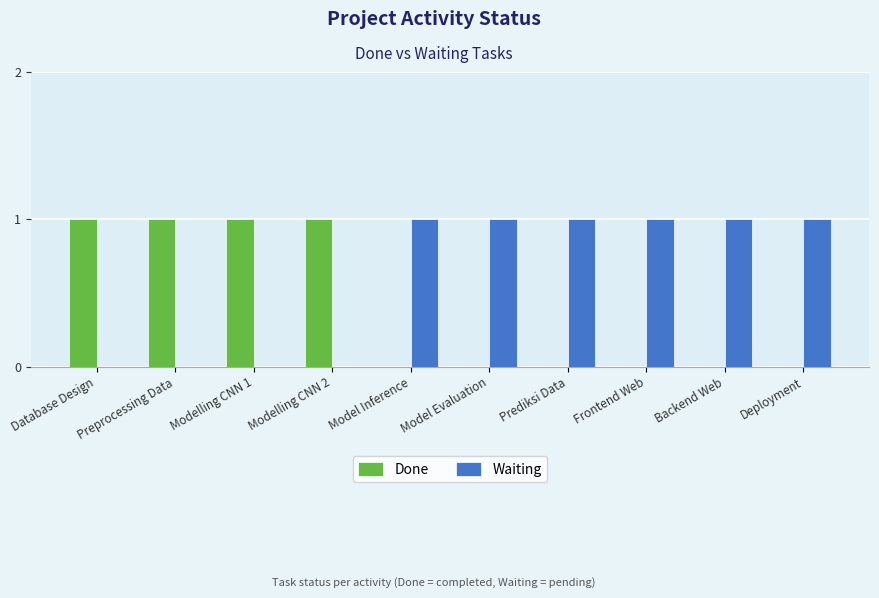

Which series has the largest total across all categories?

Waiting